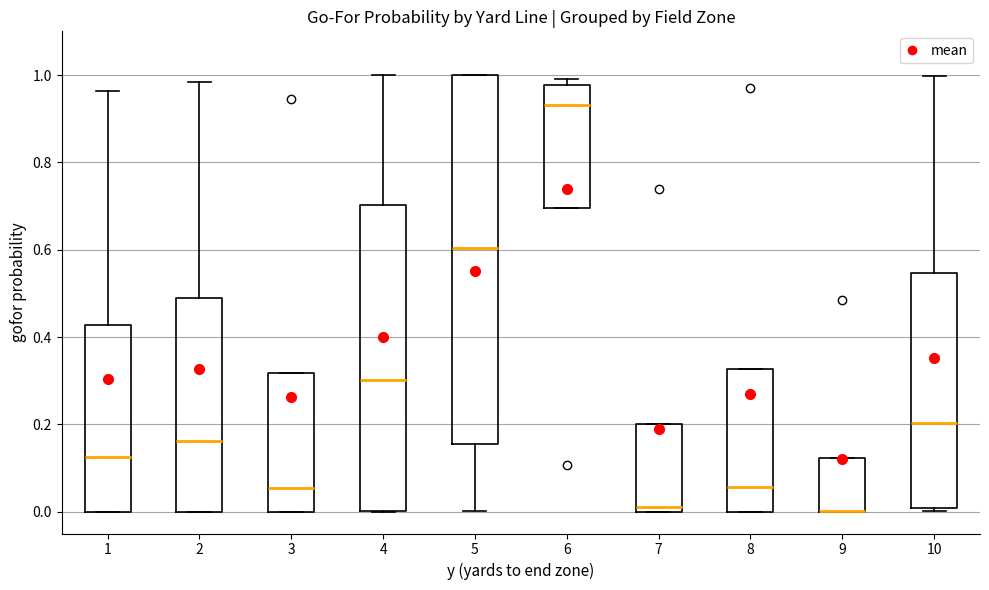

Comparing the boxes themselves (not the whiskers), which one is the tallest?

5